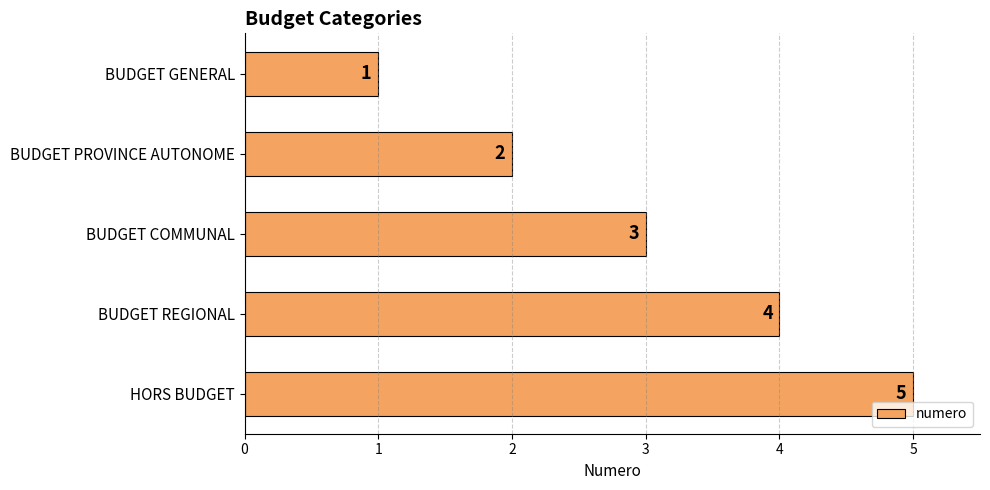

Is it true that the value at BUDGET GENERAL is 1?

True